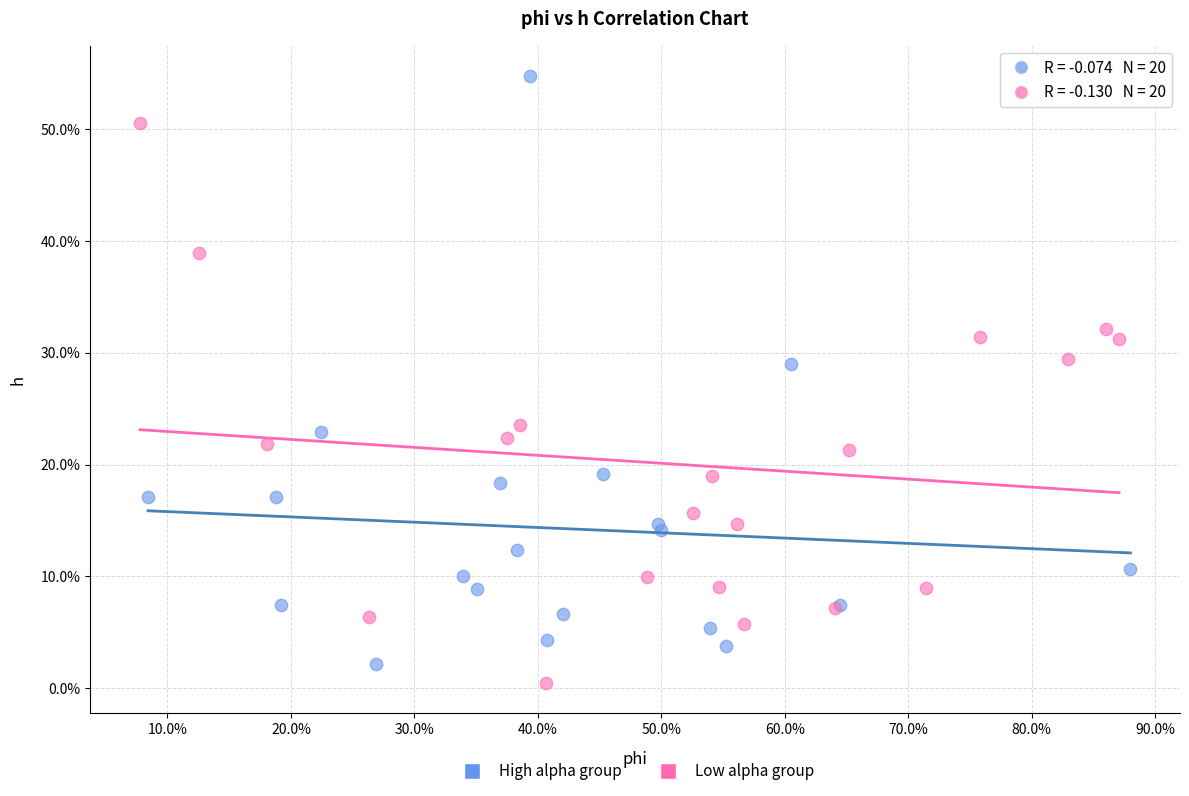

What are all the series names shown in the legend?

High alpha group, Low alpha group